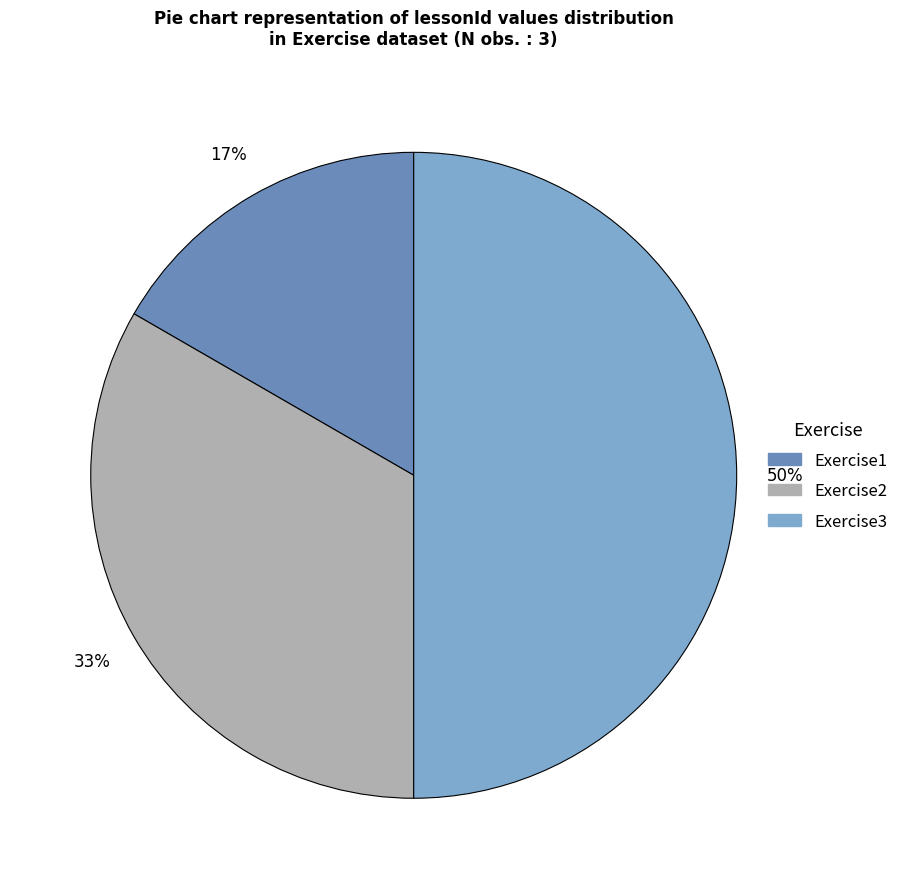

To the nearest percent, what is the difference between the largest and smallest slice percentages?

33%